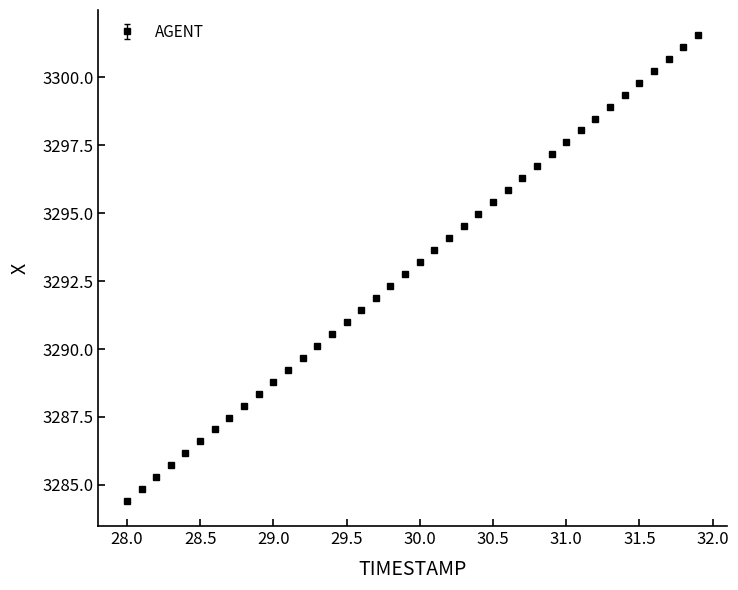

What is the sum of all values?

131719.2